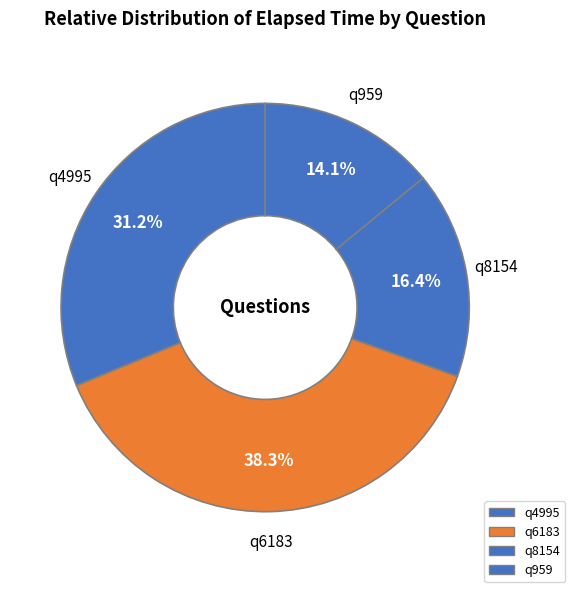

How many slices are in this pie chart?

4